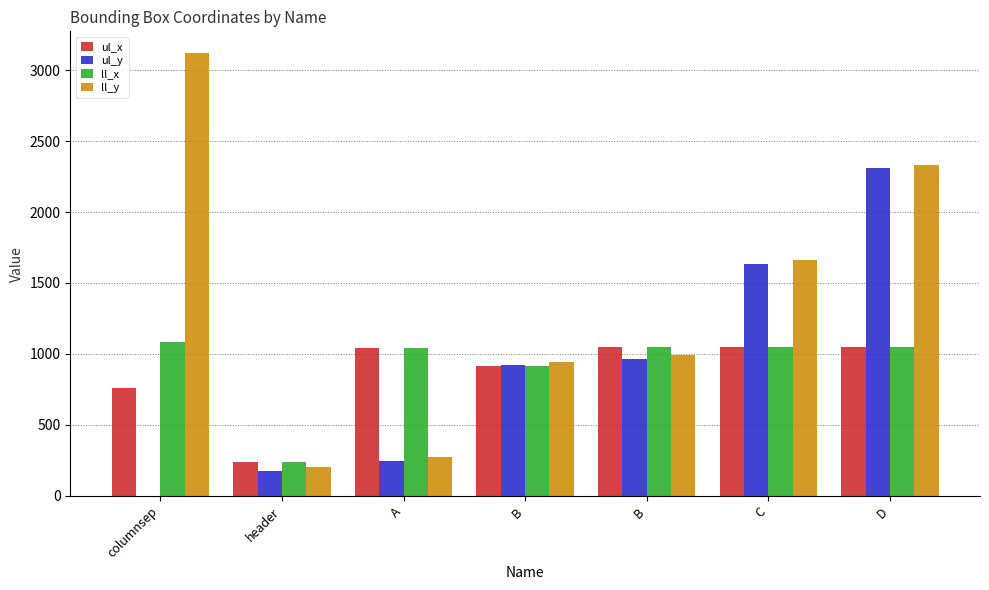

How many categories are shown in the chart?

7